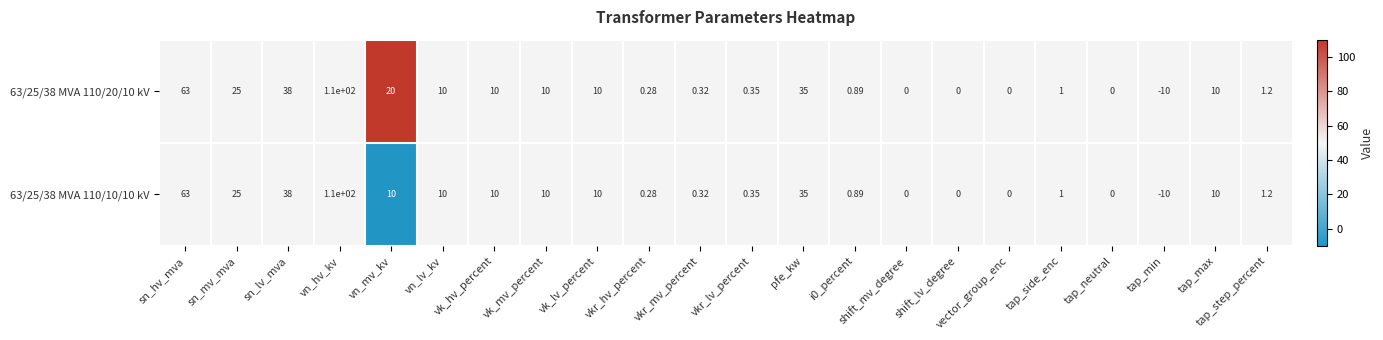

Which category has the highest value in the 63/25/38 MVA 110/10/10 kV series?

vn_hv_kv